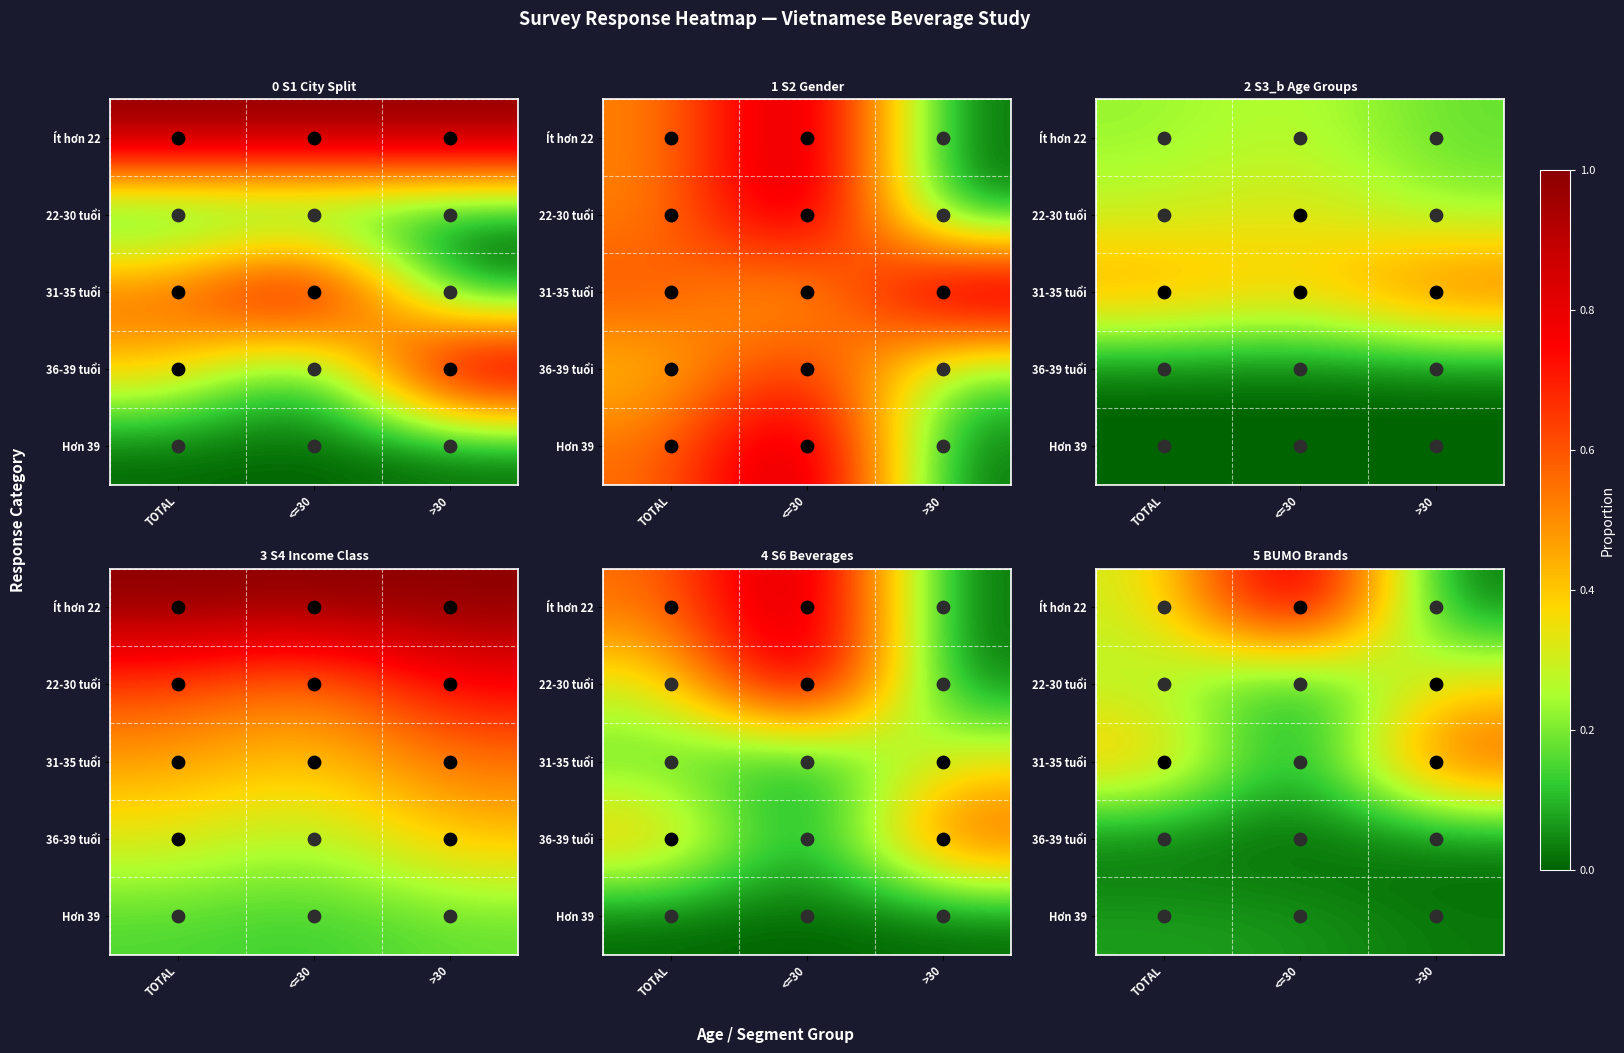

Is the value of 22-30 tuổi at TOTAL greater than the value of Hơn 39 at >30?

Yes